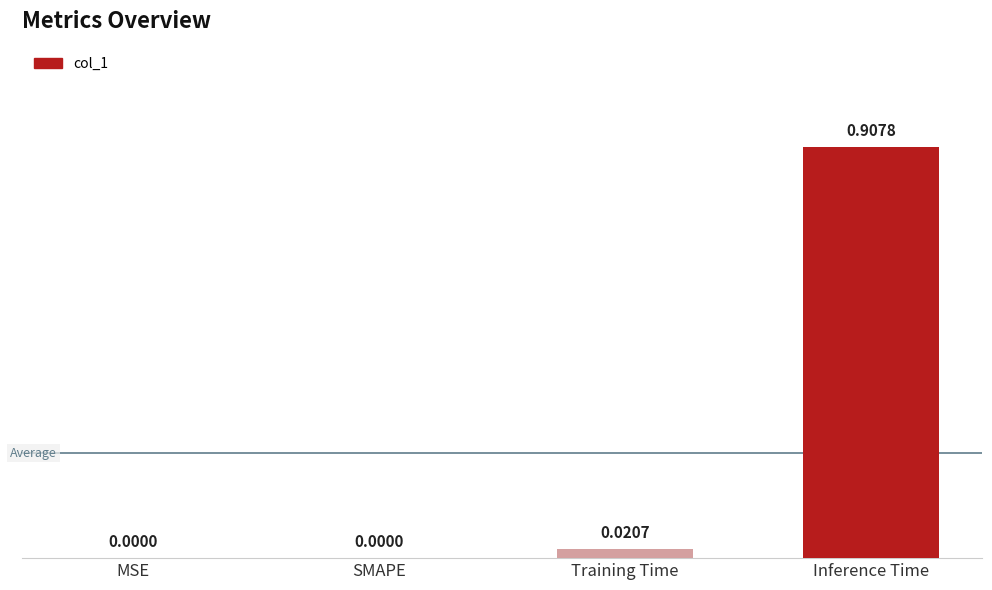

Which category has the highest value across all series?

Inference Time